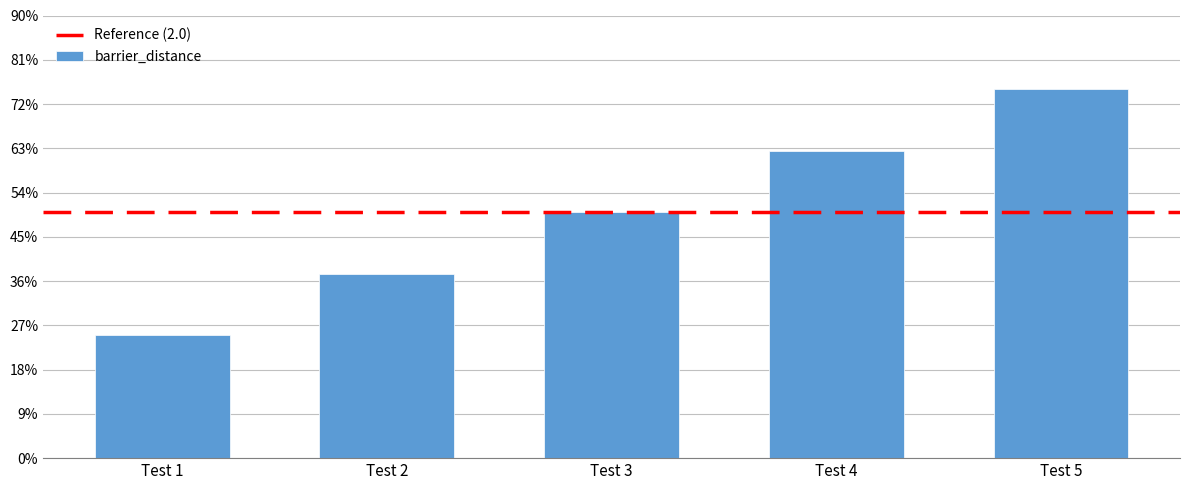

Reading left to right, what are all the values shown in this chart?

1.0	1.5	2.0	2.5	3.0